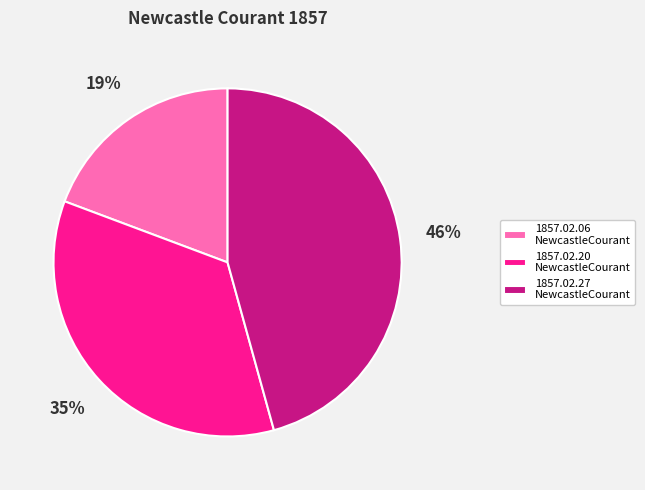

Combined, do 1857.02.27 NewcastleCourant and 1857.02.06 NewcastleCourant account for over 50%?

Yes